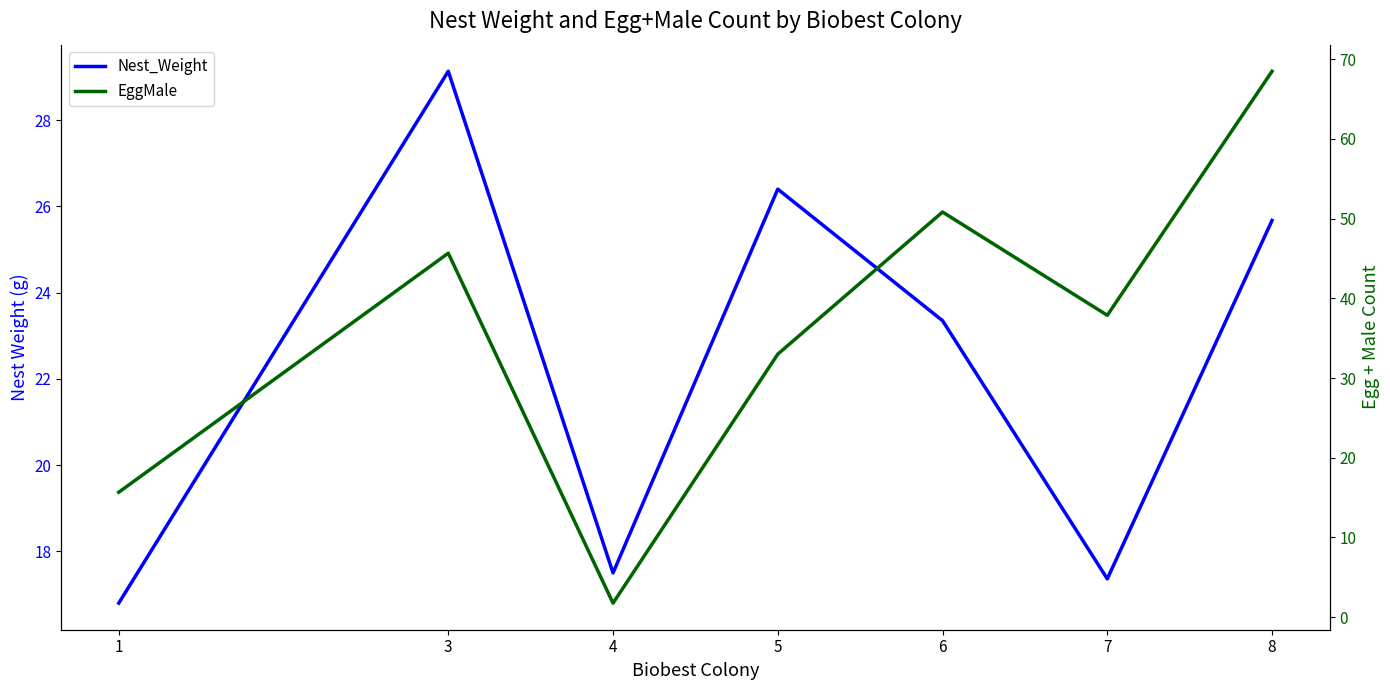

What is the value of the Nest_Weight point at the 3rd from the left?

17.5